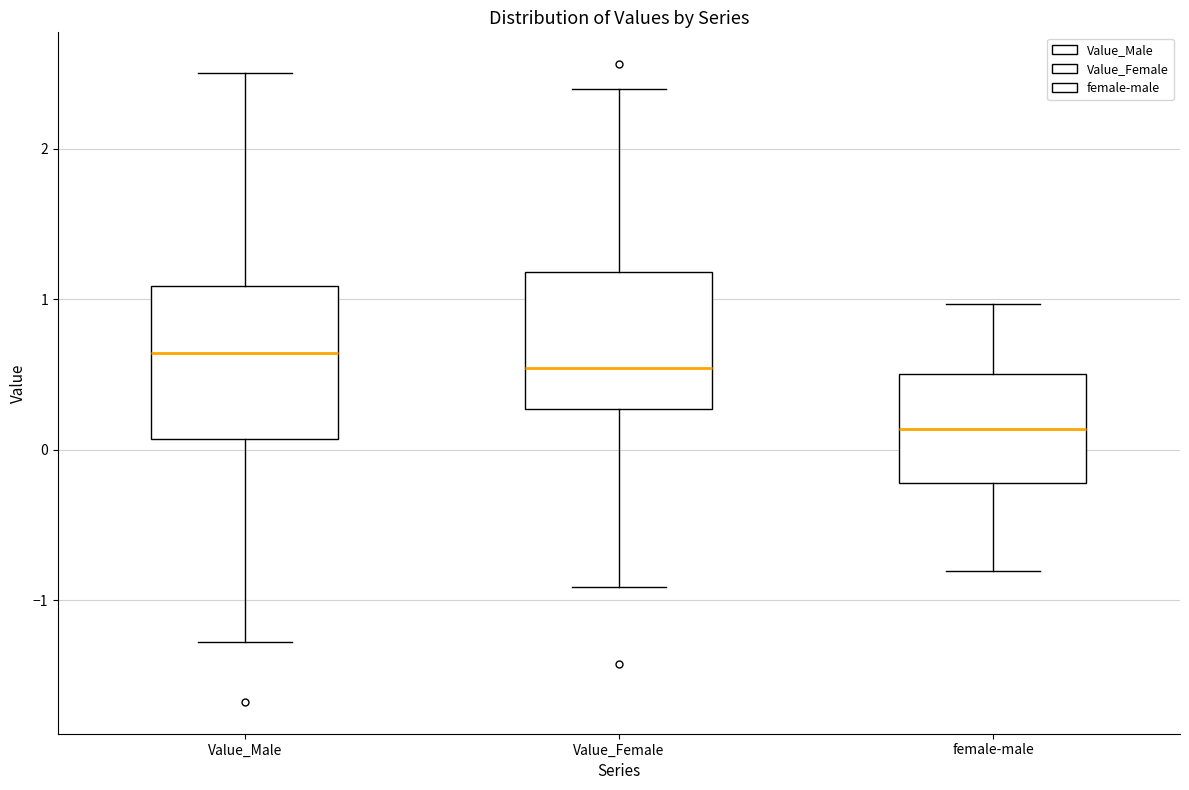

Reading left to right, read every box against the y-axis: the position of its median line, the range the box covers, and the ends of its whiskers. The values are not printed on the chart, so give them approximately, as read against the axis.

Value_Male: median 0.6, box 0.1 to 1.1, whiskers -1.3 to 2.5
Value_Female: median 0.5, box 0.3 to 1.2, whiskers -0.9 to 2.4
female-male: median 0.1, box -0.2 to 0.5, whiskers -0.8 to 1.0